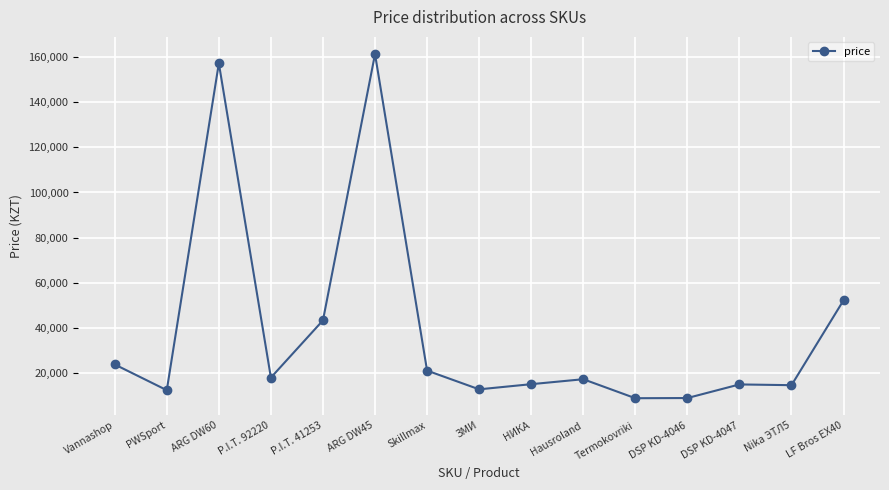

What is the difference between the maximum and minimum values?

152766